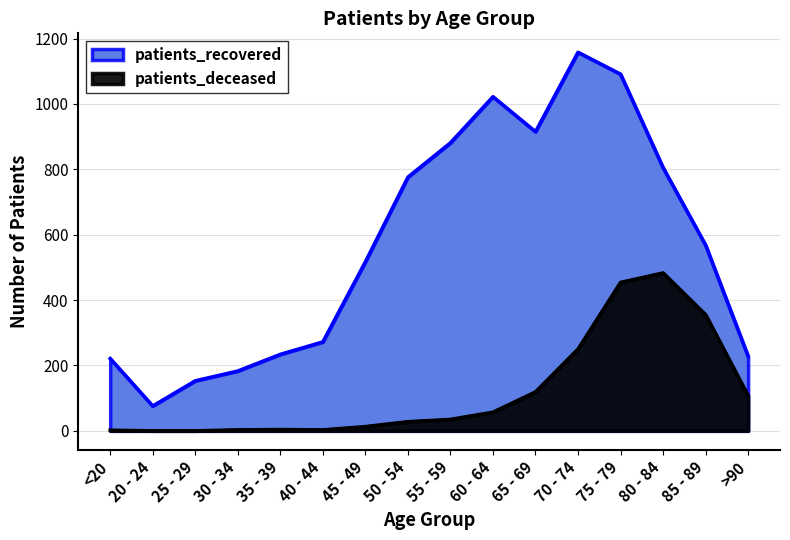

Where is patients_recovered nearest to the value 617?

85 - 89